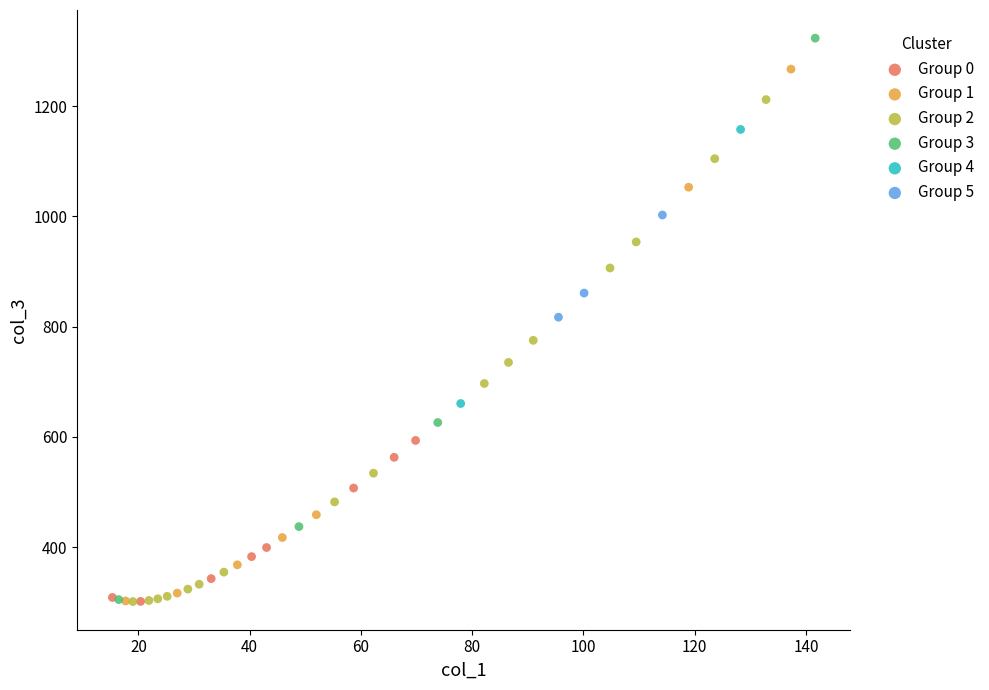

Which series contains the highest Y value?

Group 3